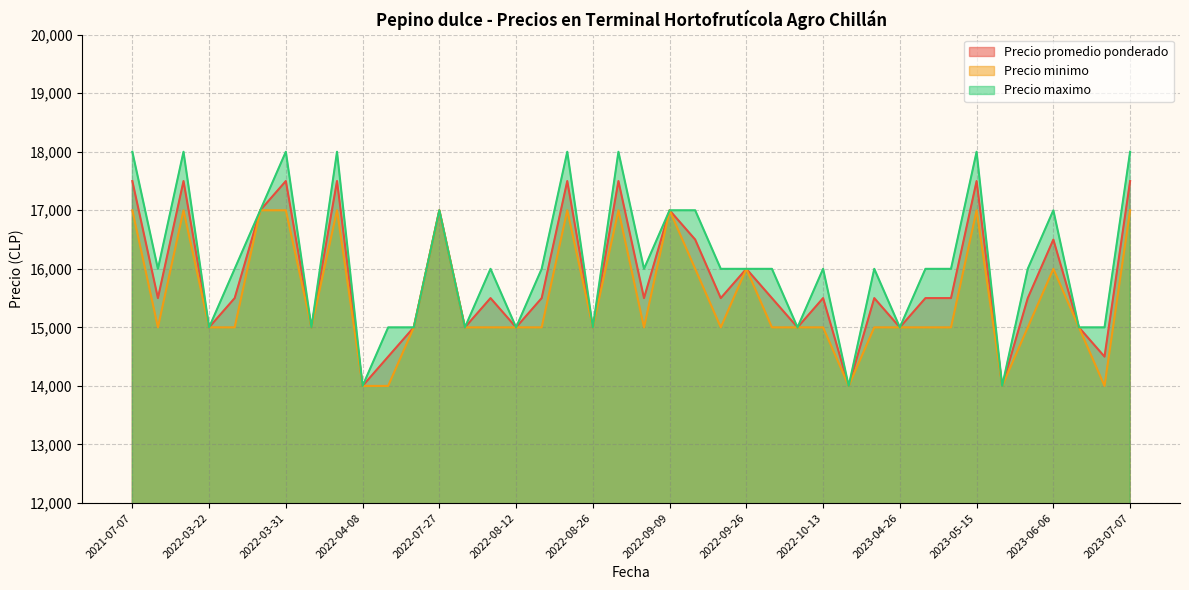

Rank the series at 2023-04-26 from highest to lowest value.

Precio promedio ponderado, Precio minimo, Precio maximo